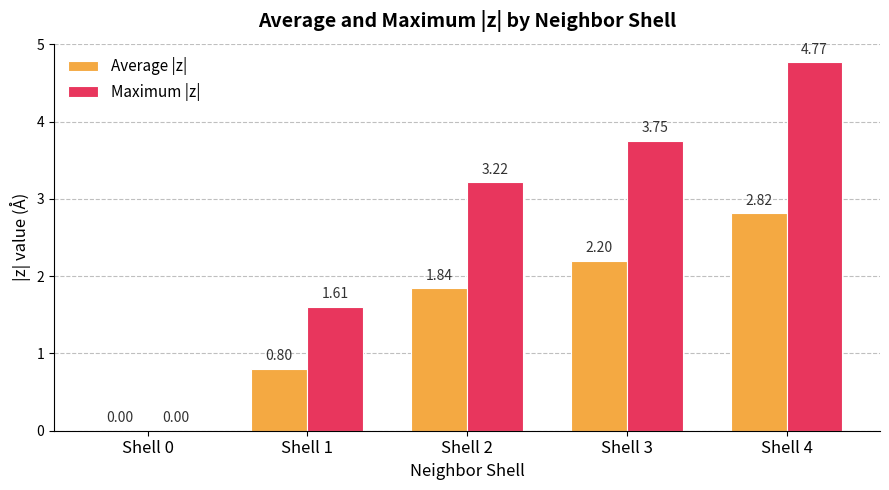

What are all the series names shown in the legend?

Average |z|, Maximum |z|